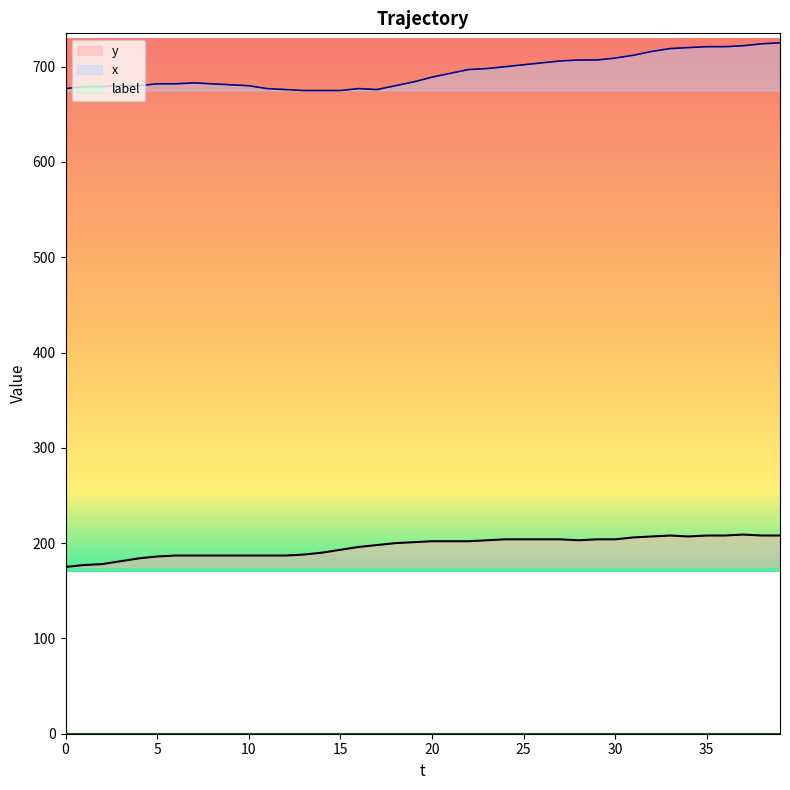

What is the difference between the highest and lowest values at 28?

504